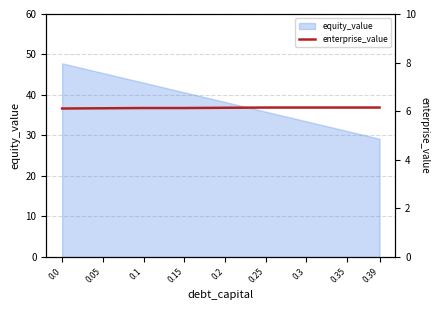

What is the smallest value displayed?

6.1